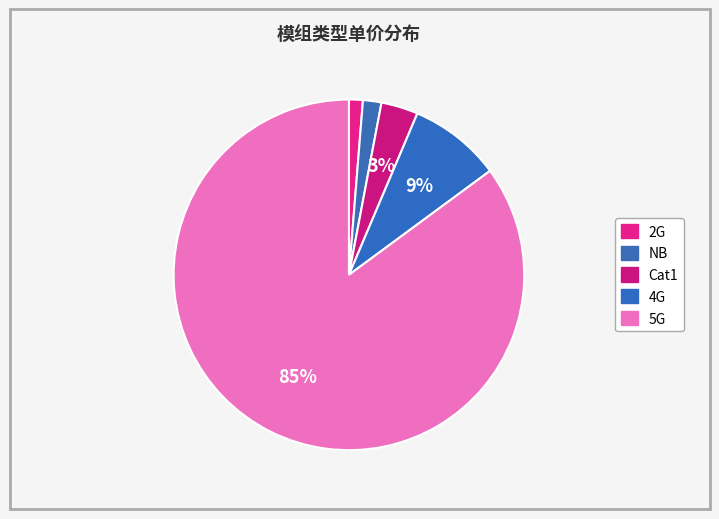

Count the number of slices in the pie.

5